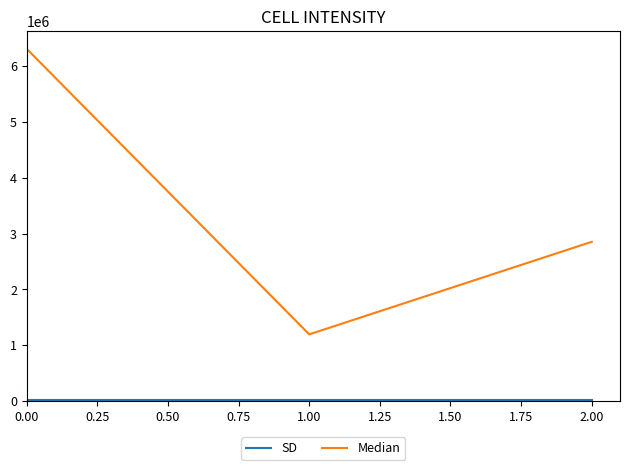

Count the Median values in the range 1196592 to 6309271.

3